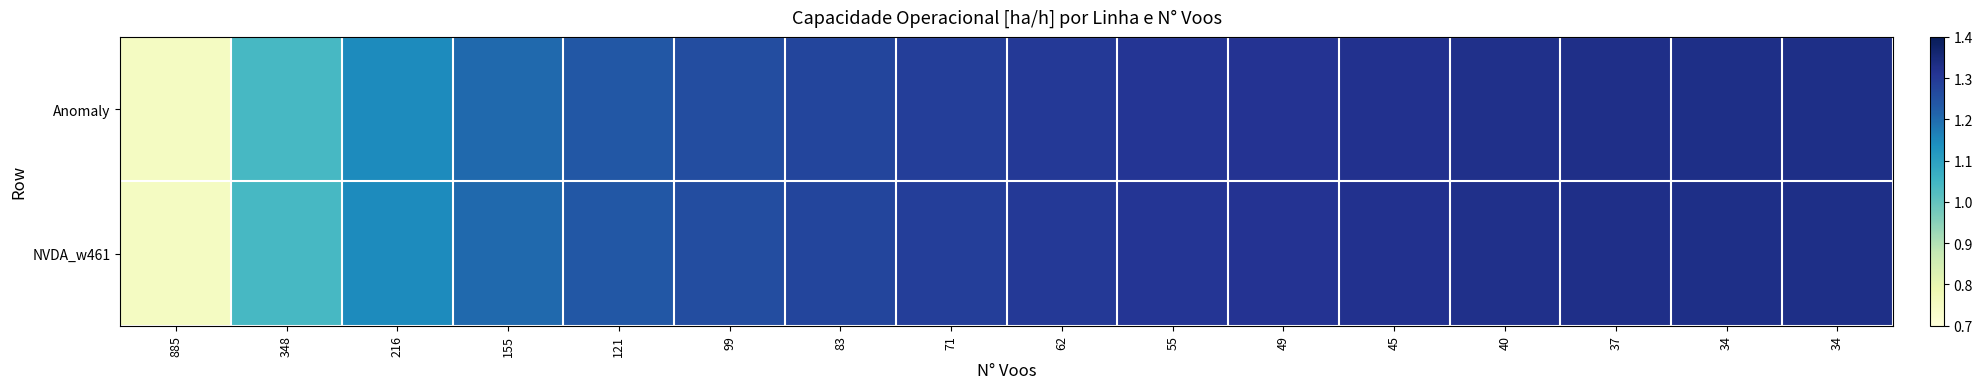

At which category is the sum across all series the highest?

34